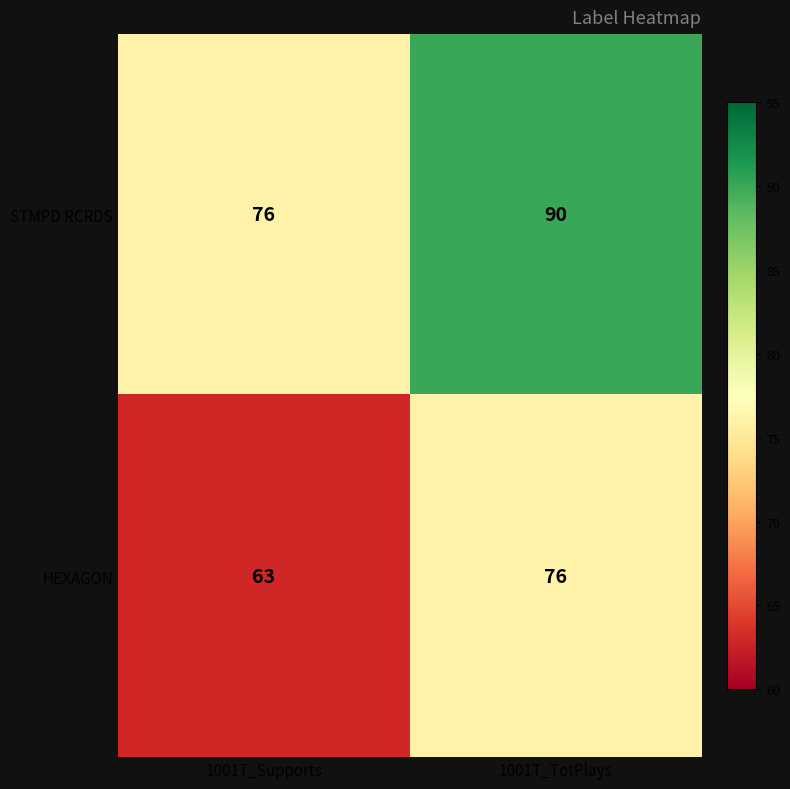

Which series has the widest spread of values?

STMPD RCRDS